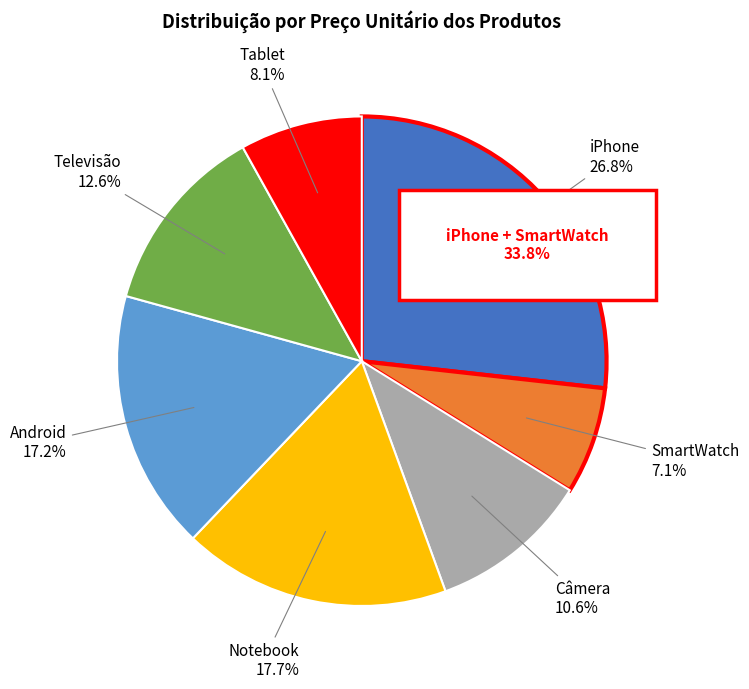

Which slice is the smallest?

SmartWatch